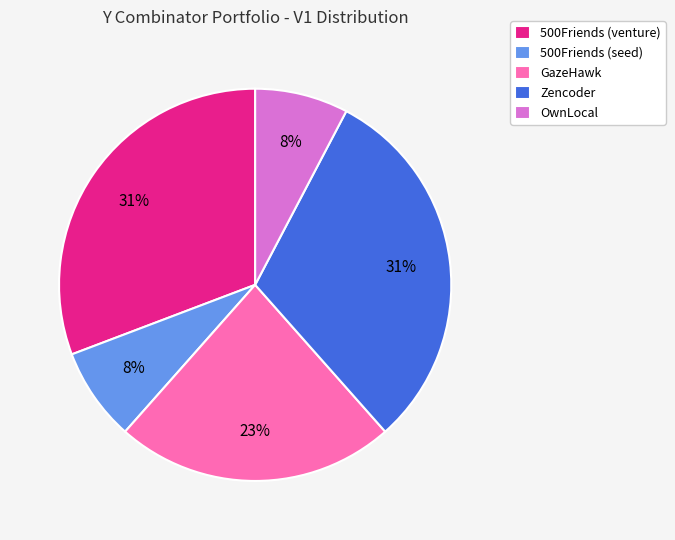

To the nearest percent, what percentage of the pie is GazeHawk?

23%